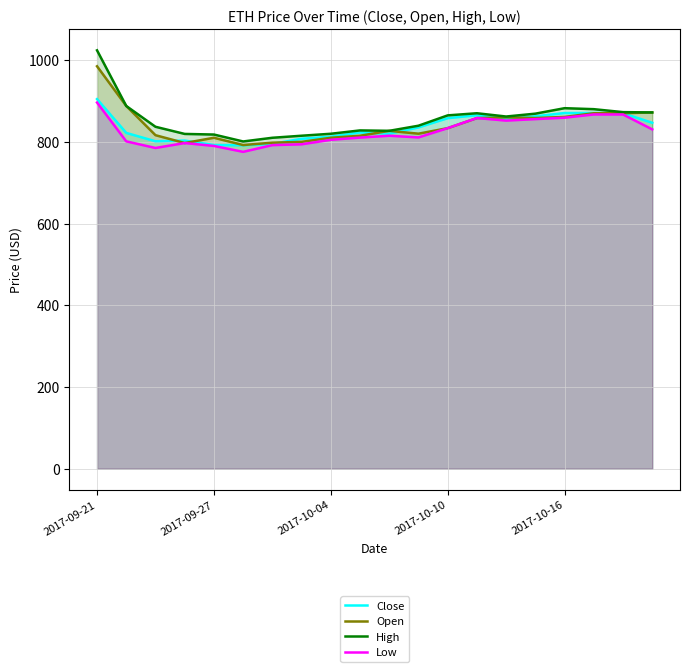

Read the Open value at 2017-10-16.

861.0